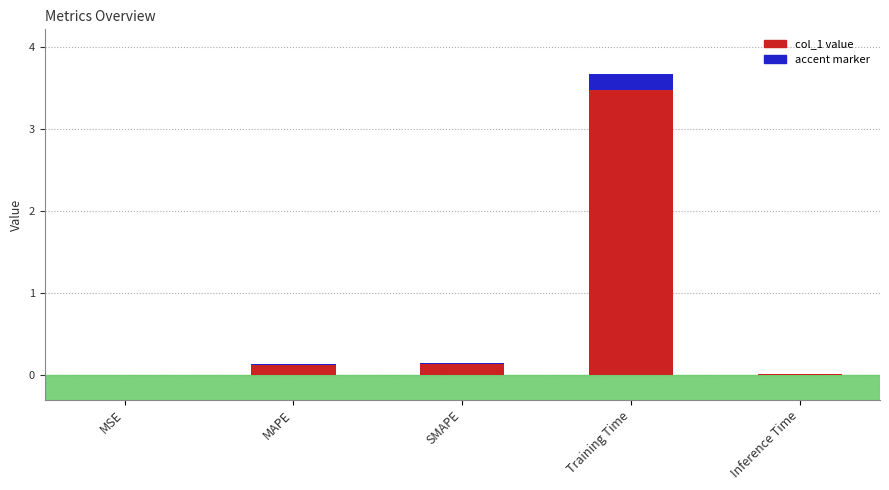

The accent marker series shows 0.0 at Inference Time. True or false?

True